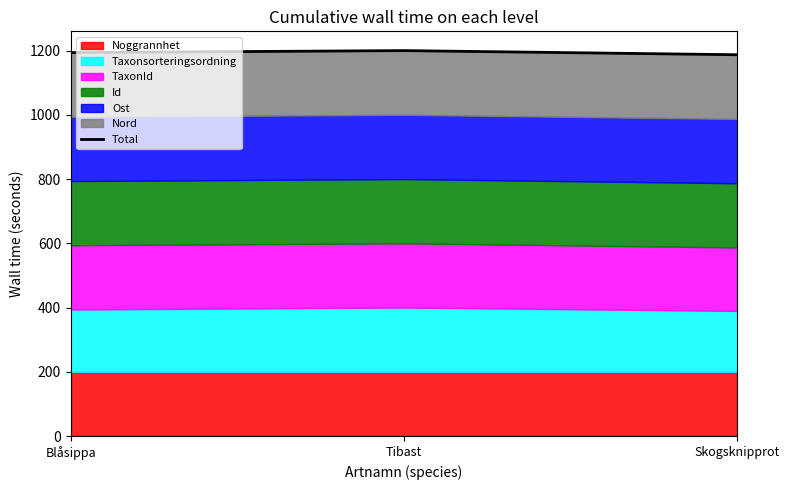

What is the label of the 1st point from the right?

Skogsknipprot